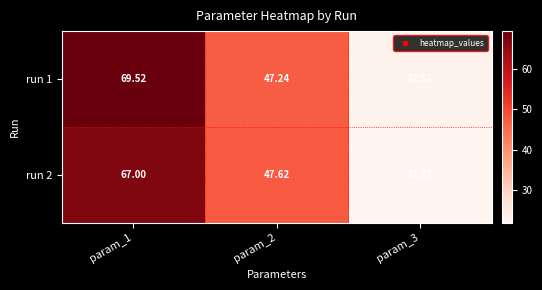

Is the value of run 2 at param_3 greater than the value of run 1 at param_1?

No